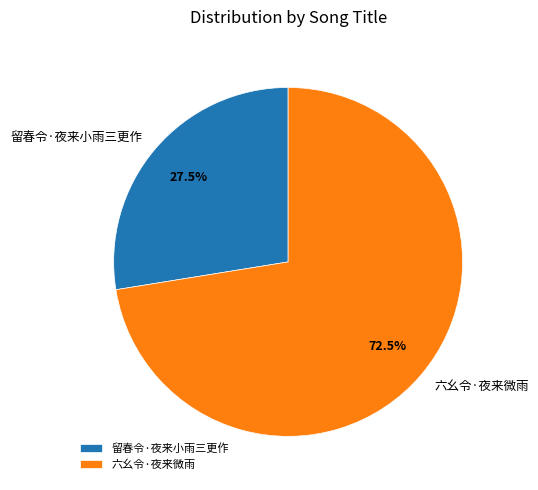

What portion of the pie excludes 留春令·夜来小雨三更作?

72.5%